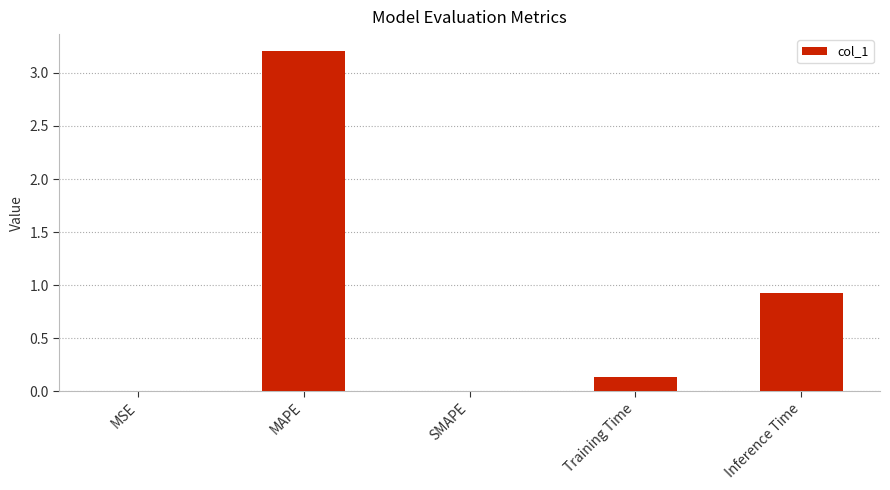

Between SMAPE and MAPE, which is larger?

MAPE